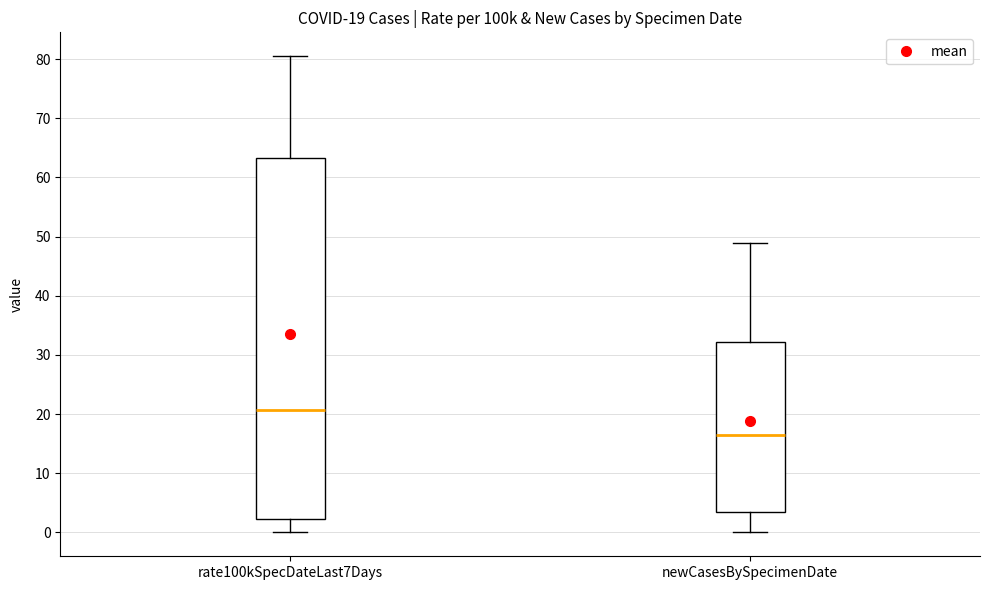

Which box is the tallest, from its lower edge to its upper edge?

rate100kSpecDateLast7Days